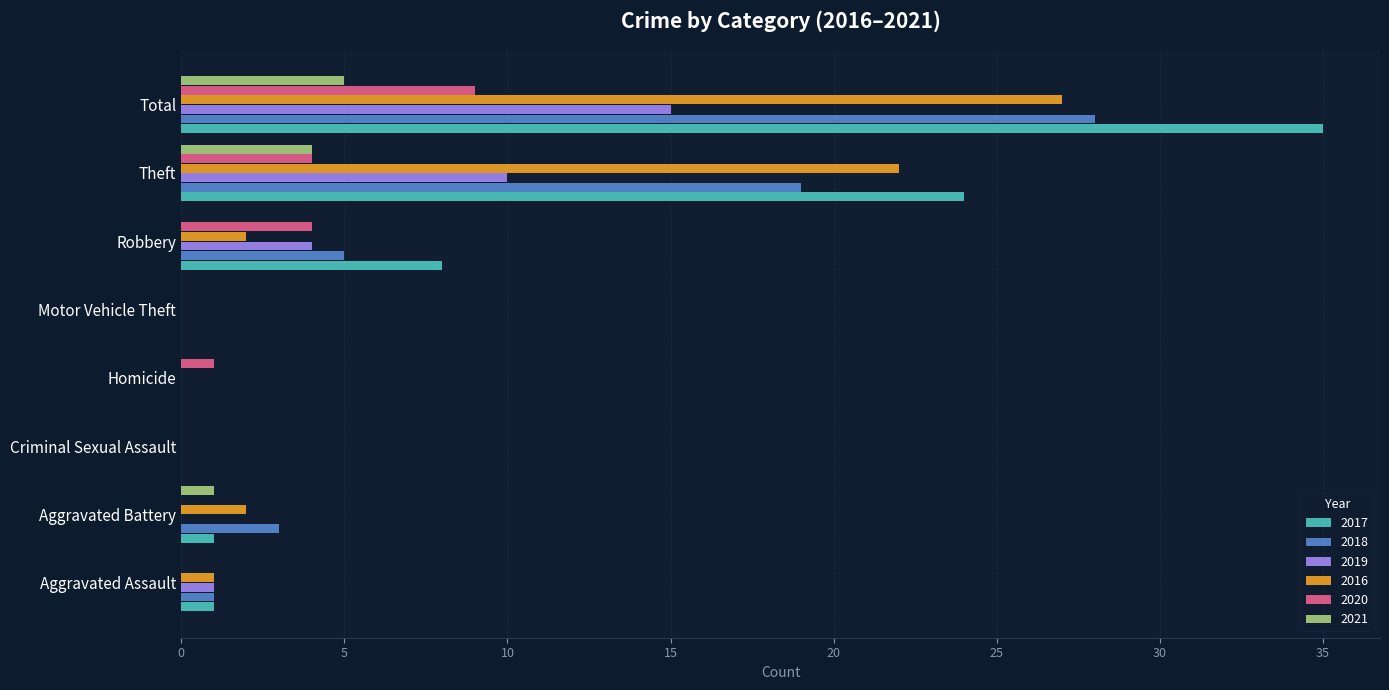

How many series are shown in this chart?

6